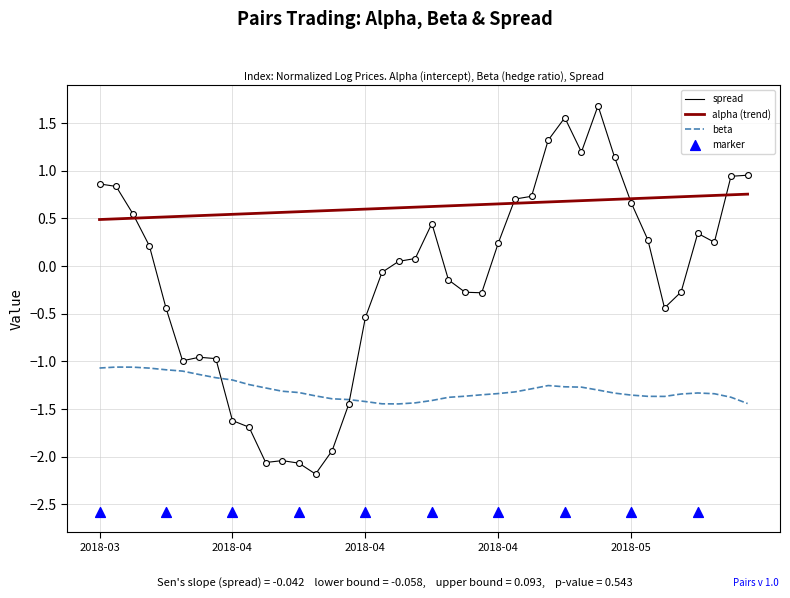

At how many categories does at least one series exceed -1?

32